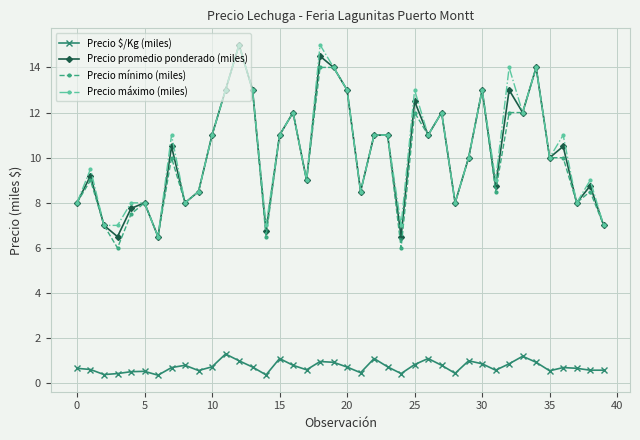

True or false: Precio $/Kg (miles) has more than 0 points higher than both neighbors.

True